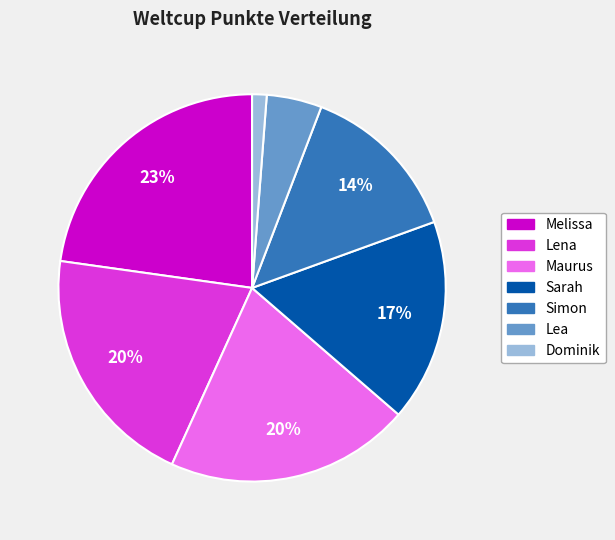

Do Simon and Maurus together represent more than half of the pie?

No